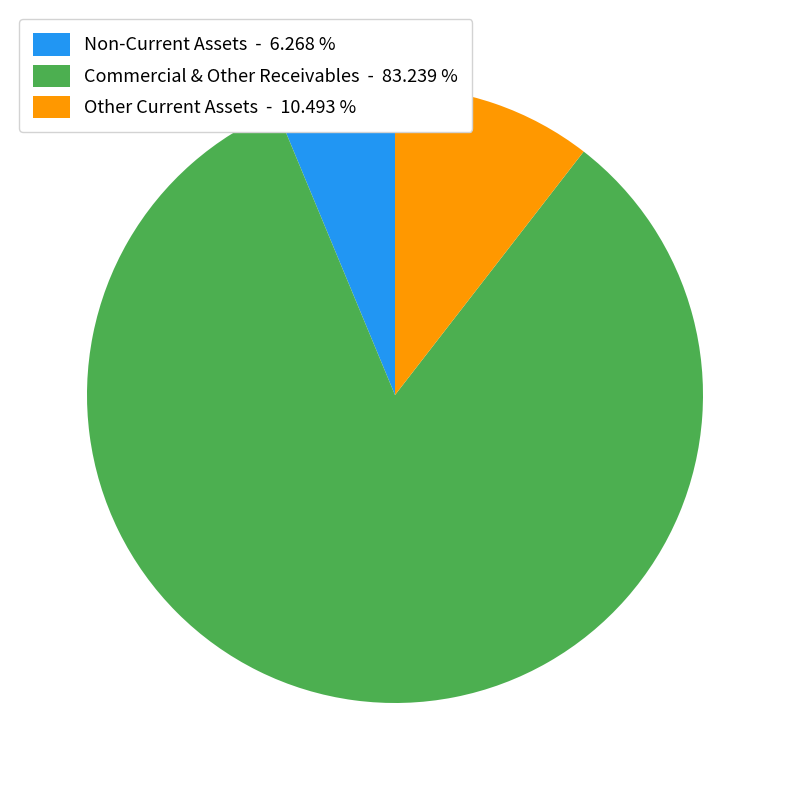

Does any single category account for the majority?

Yes